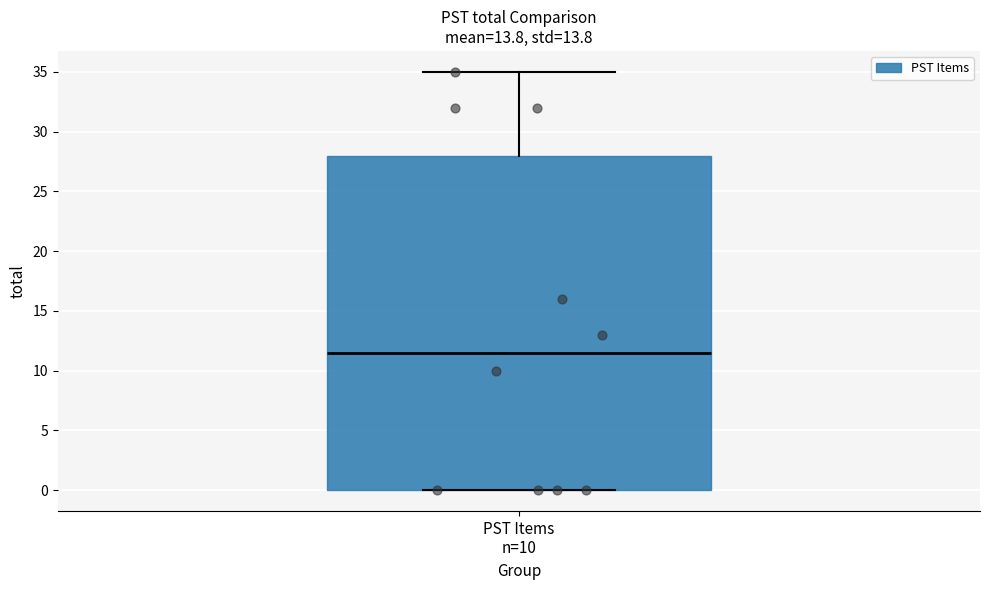

Read this box plot against the y-axis: the position of the median line, the range covered by the box, and the ends of both whiskers. The values are not printed on the chart, so give them approximately, as read against the axis.

median 11.5, box 0.0 to 28.0, whiskers 0.0 to 35.0